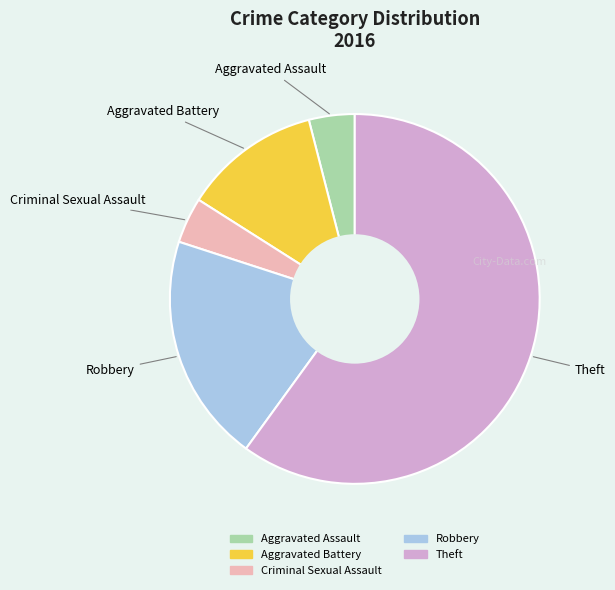

Do Aggravated Battery and Criminal Sexual Assault together represent more than half of the pie?

No